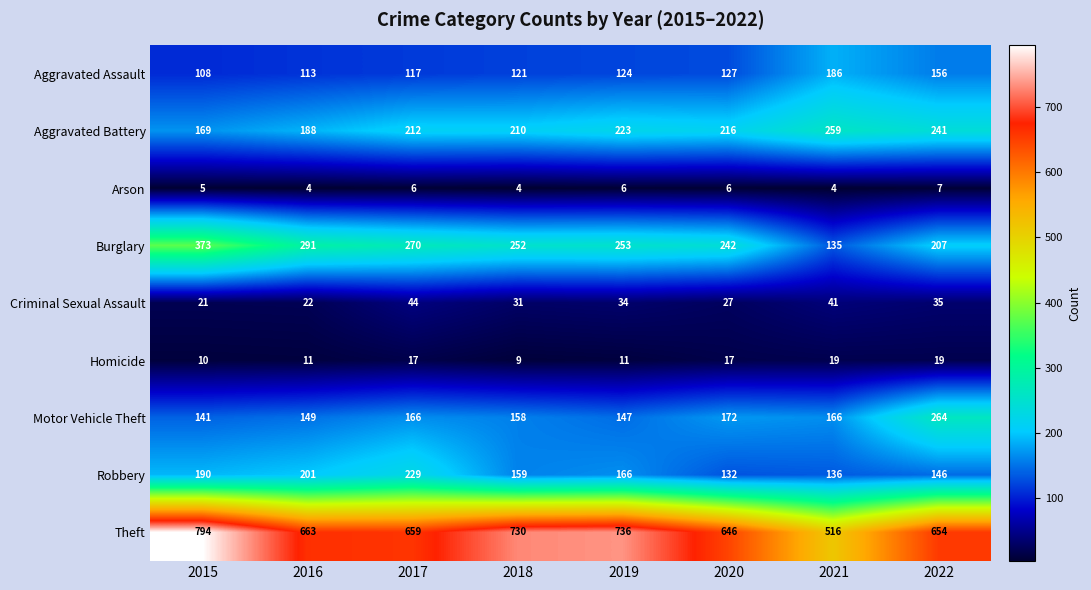

True or false: Robbery has a value of 132 at 2020.

True